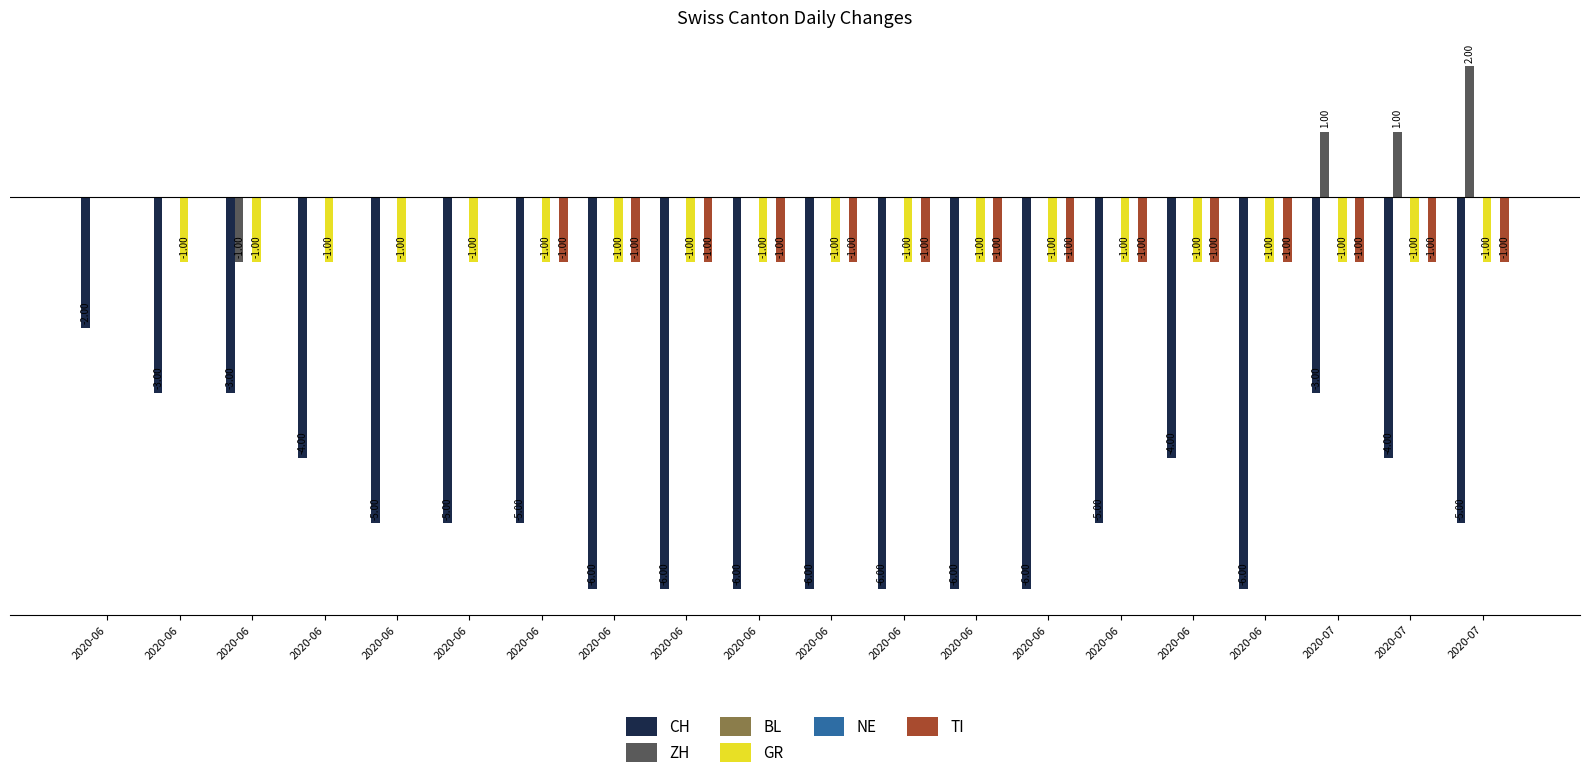

How many data points in ZH are above 0?

3